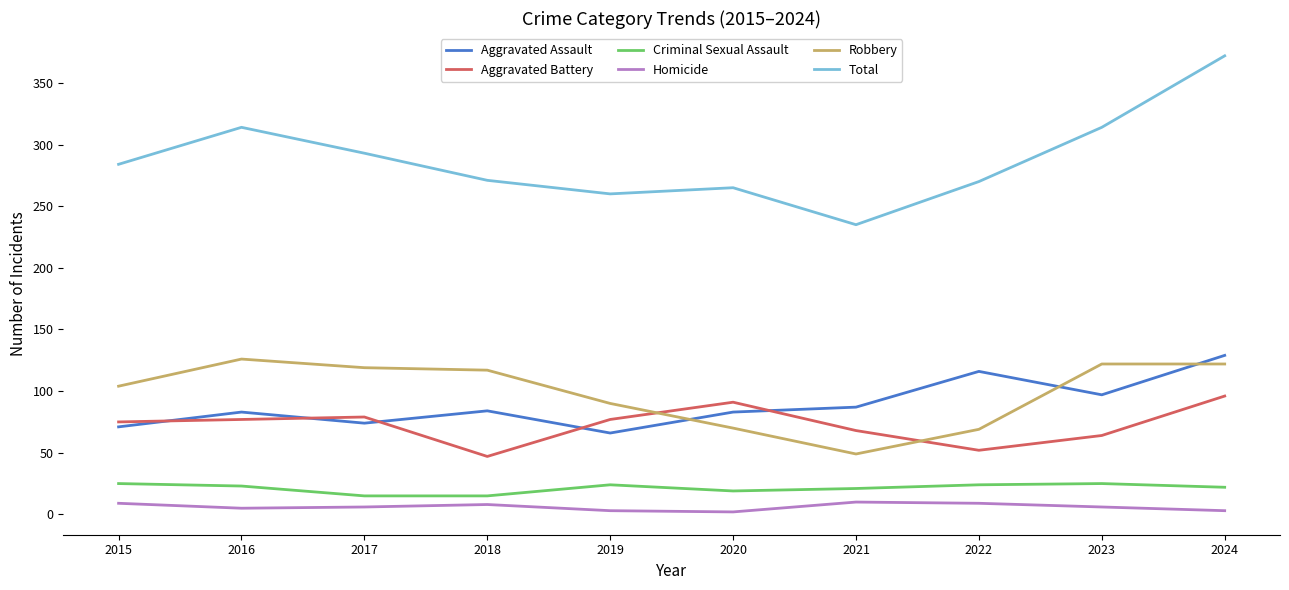

Read the Homicide value at 2020.

2